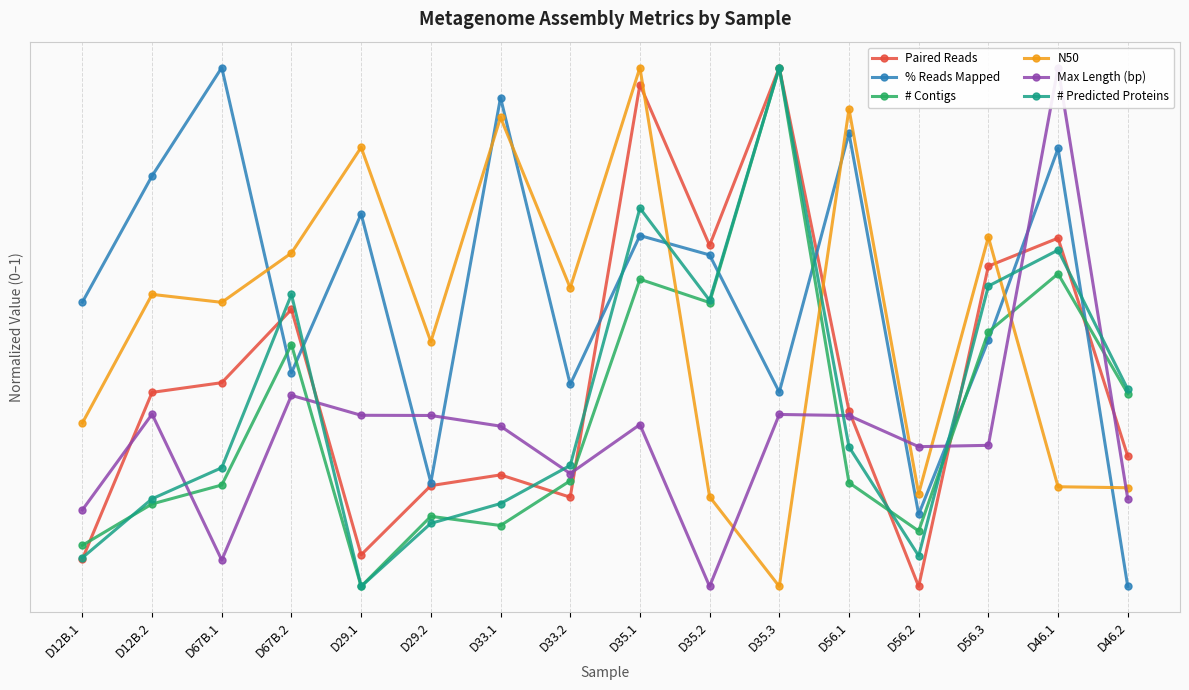

What is the sum of all # Predicted Proteins values?

5.7